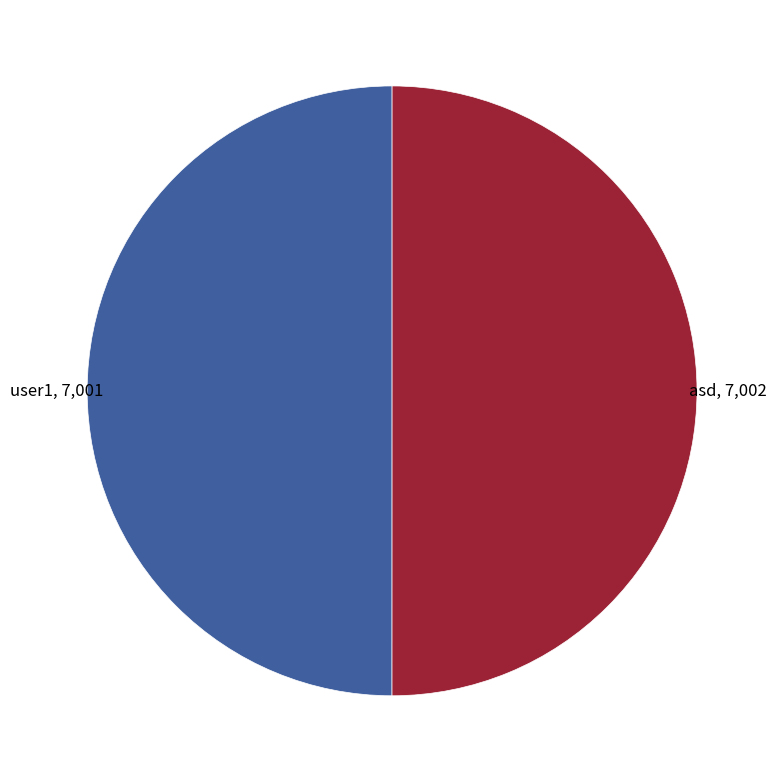

Approximately how many times larger is the value at user1 compared to asd?

1.0